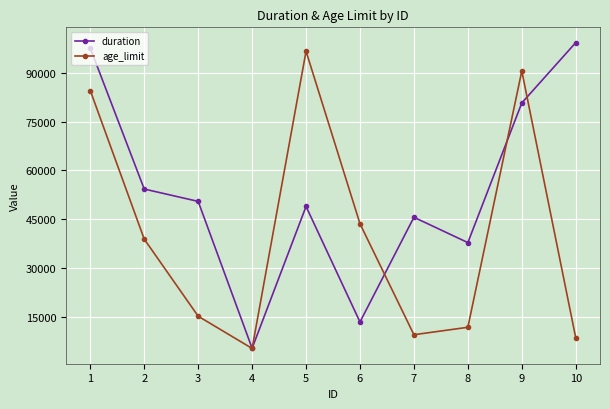

How many times do age_limit and duration cross each other?

4